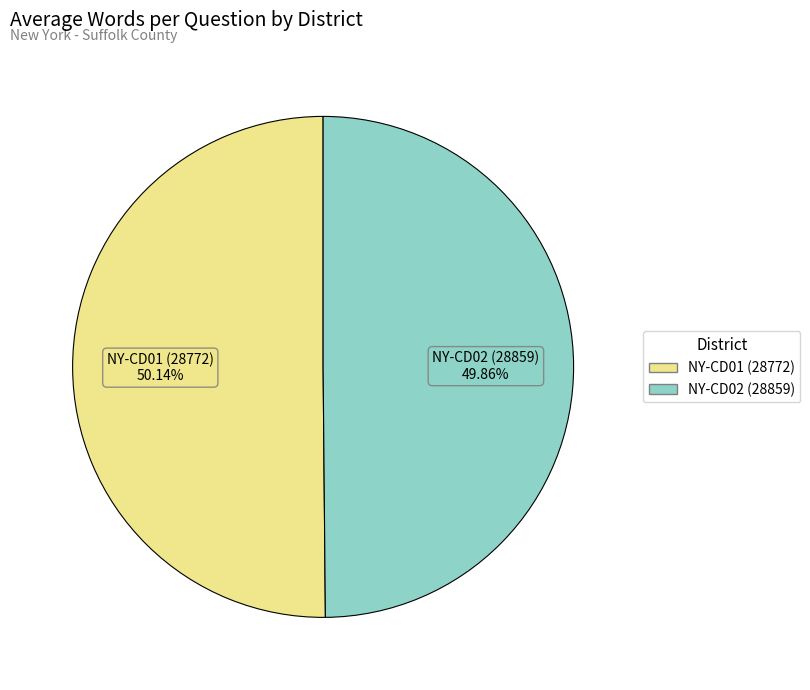

Is the sum of NY-CD01 (28772) and NY-CD02 (28859) greater than half?

Yes